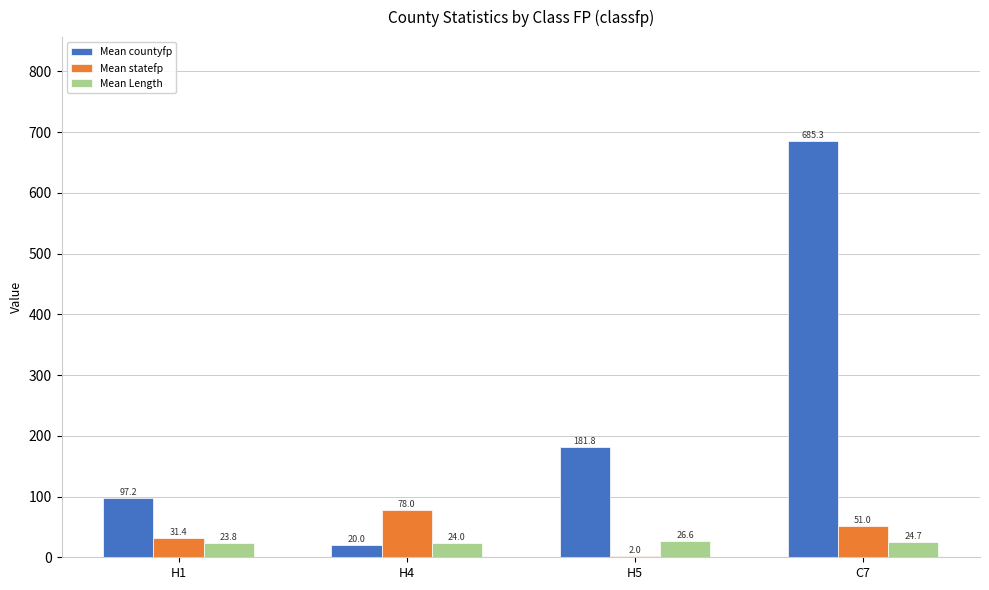

Which series has the largest total across all categories?

Mean countyfp